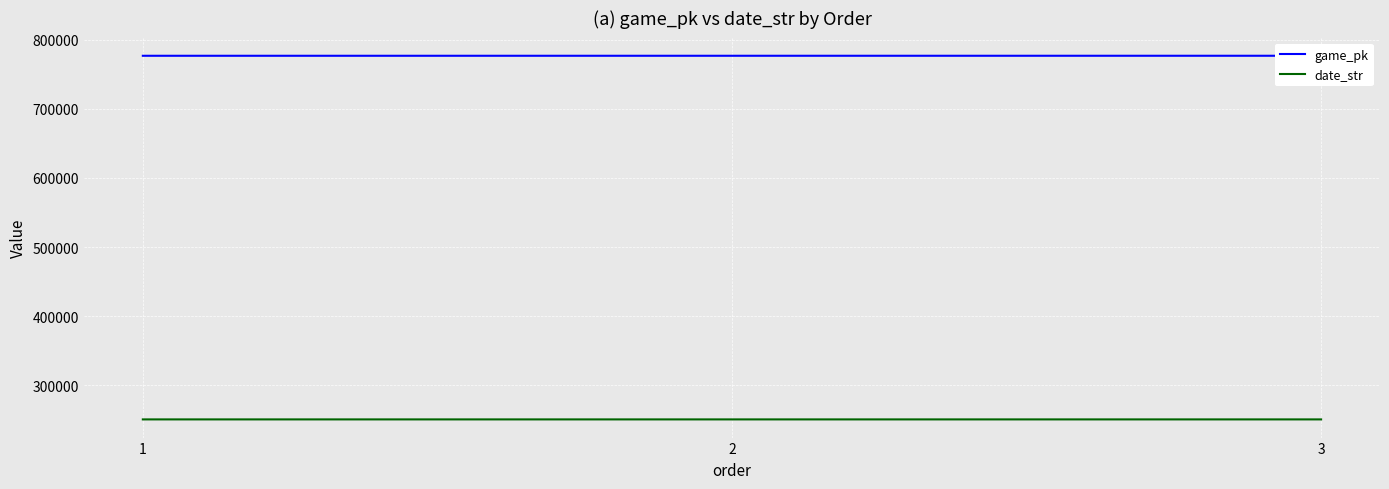

How many lines are shown in the chart?

2